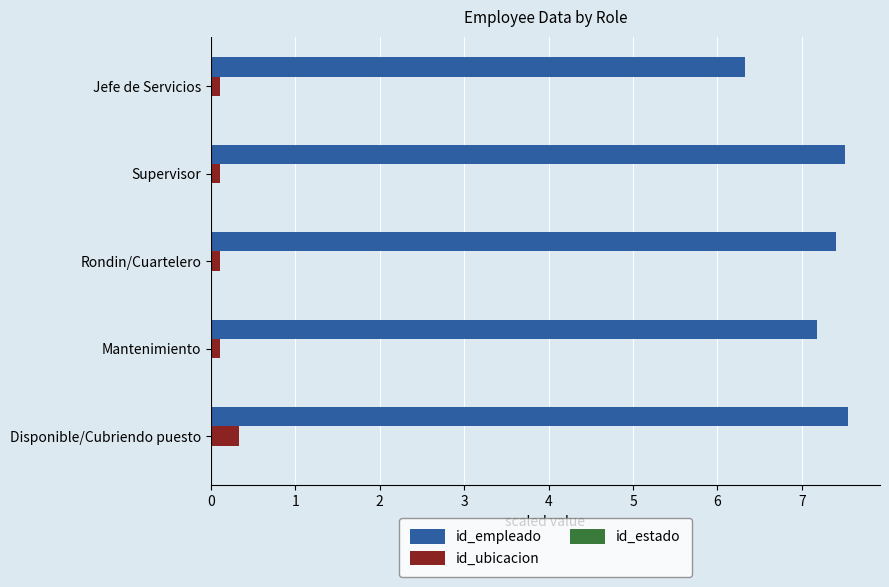

What is the sum of all id_ubicacion values?

0.8